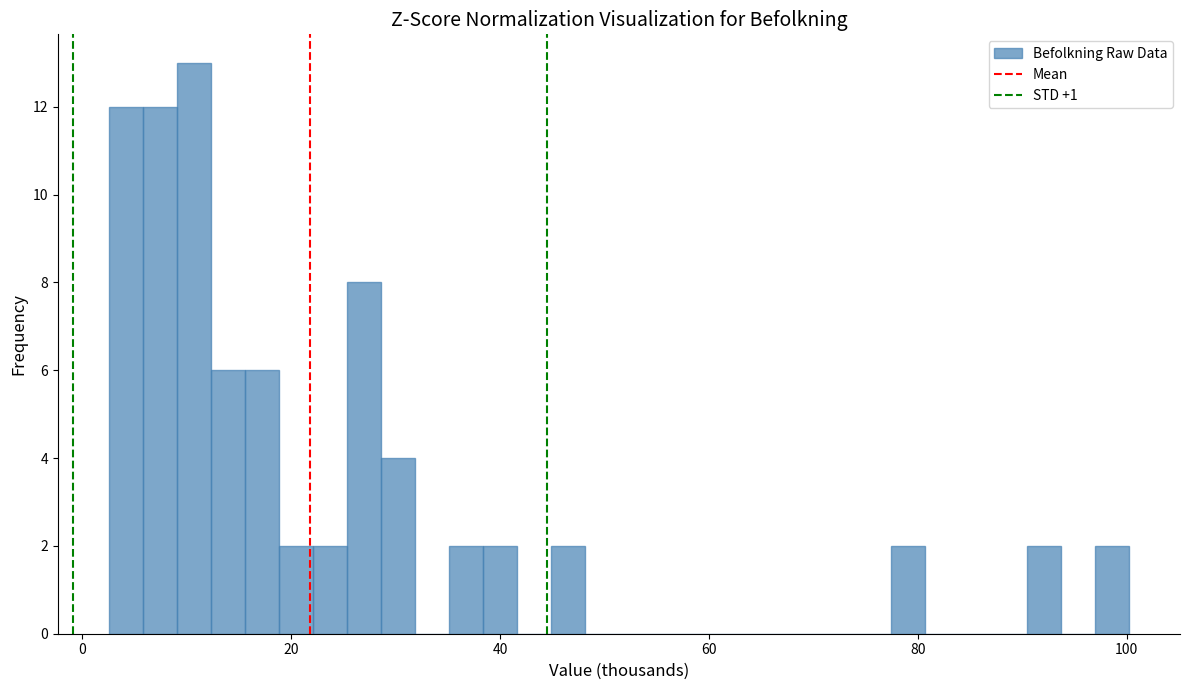

Around what value on the x-axis is the tallest bar? Give the approximate position of its centre, as read against the axis.

10